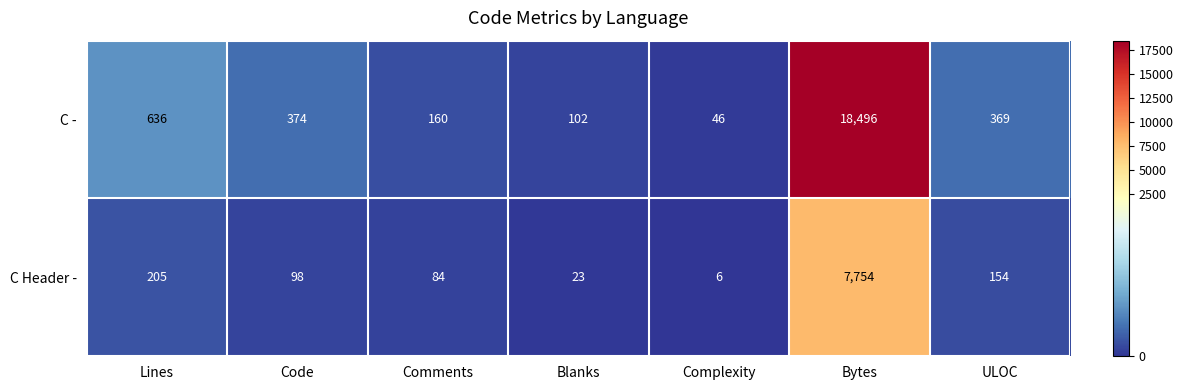

Rank the series by their average value, from highest to lowest.

C -, C Header -